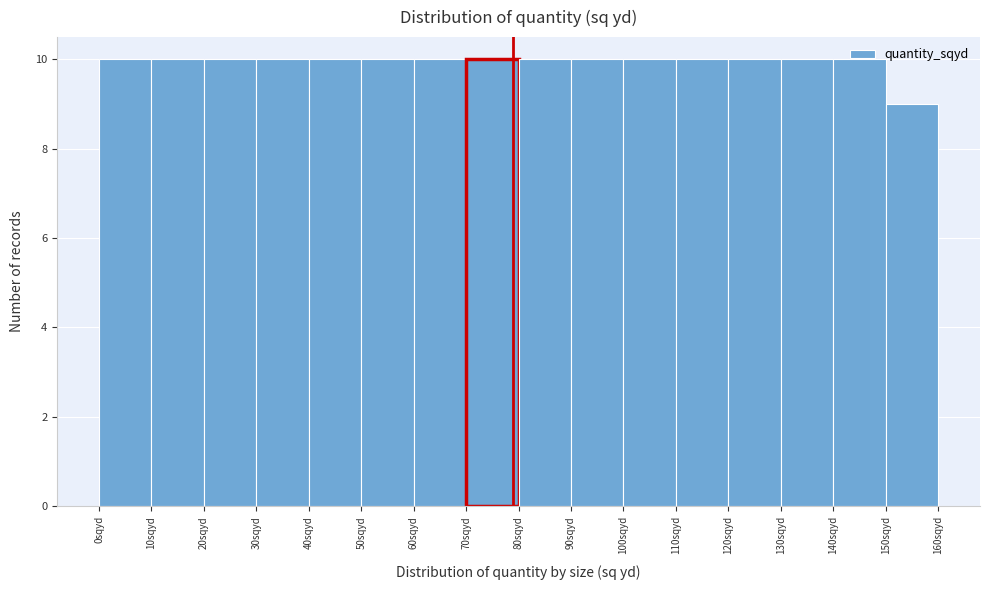

What is the height of the bar covering 70 to 80 on the x-axis? The values are not printed on the chart, so give them approximately, as read against the axis.

10